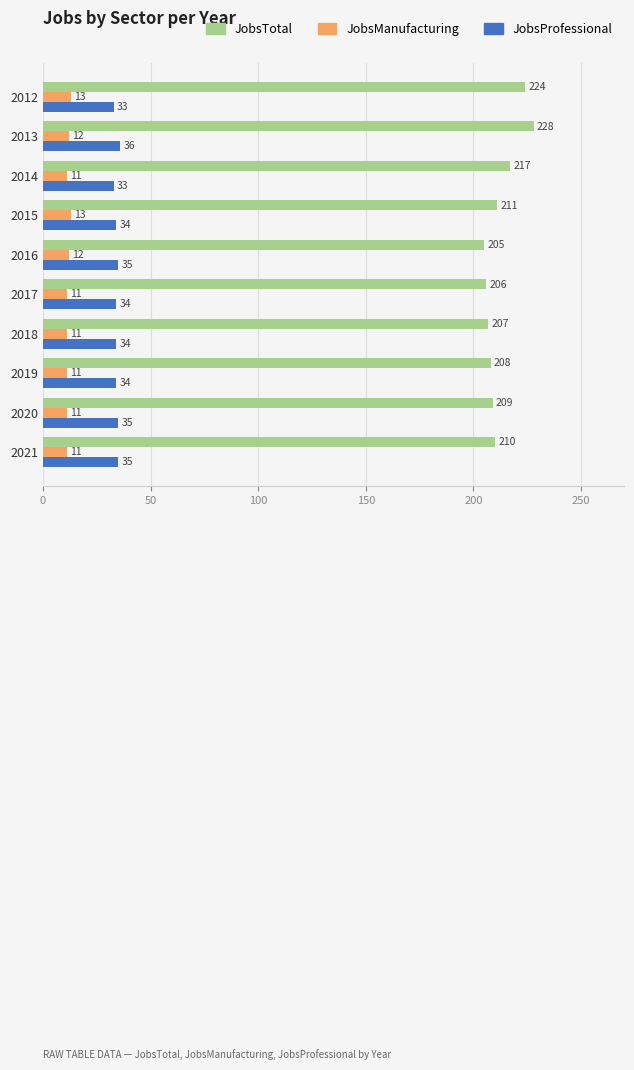

Count the JobsManufacturing values in the range 11 to 12.

8